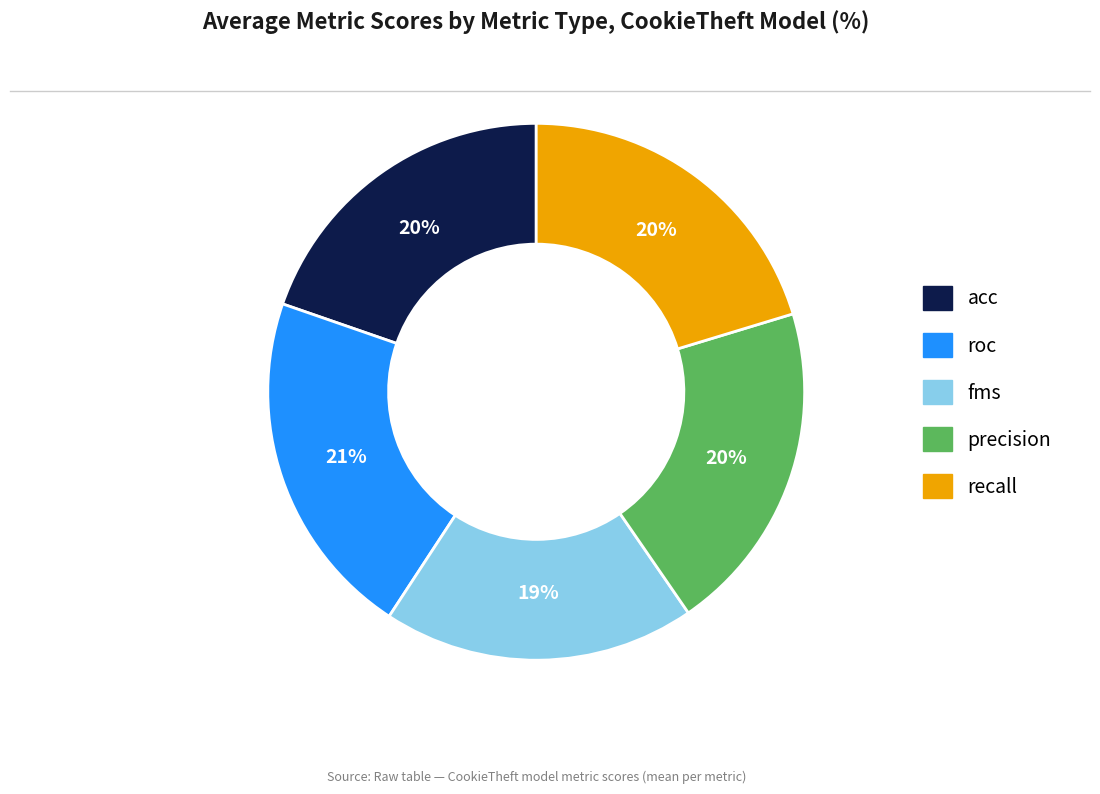

Is it true that roc is 12% of the pie?

False